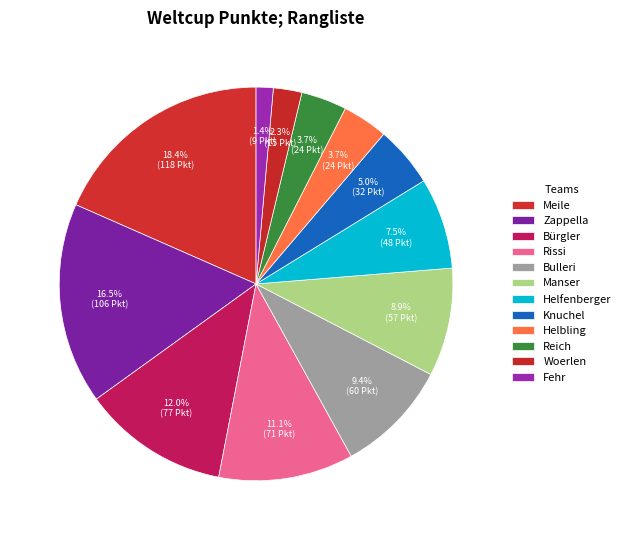

Is it true that Fehr is 1% of the pie?

True